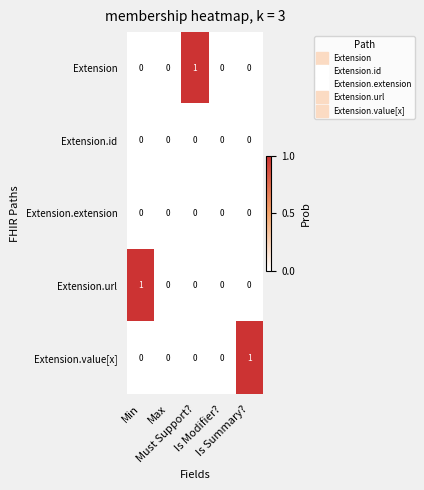

Count the Extension.value[x] values in the range 0 to 1.

5